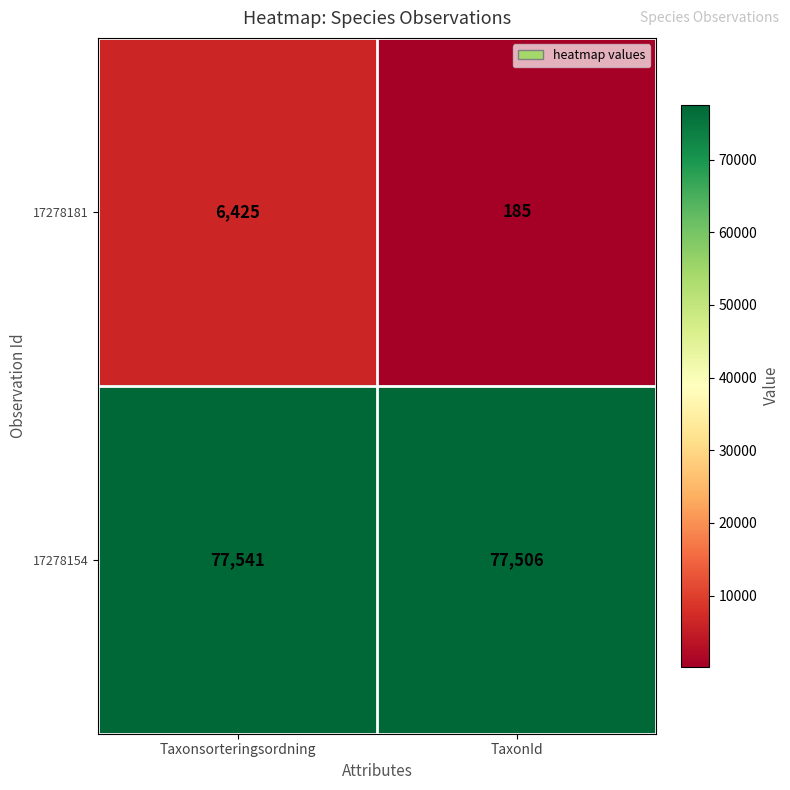

What is the difference between the highest and lowest values at TaxonId?

77321